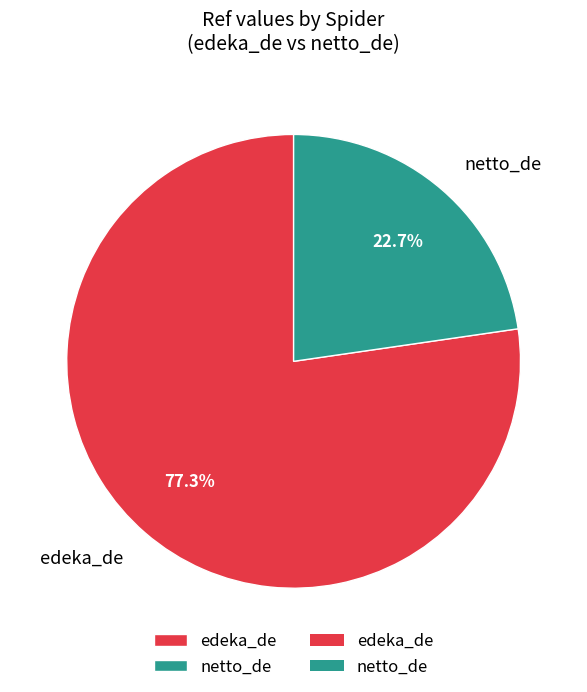

What portion of the pie excludes netto_de?

77.3%